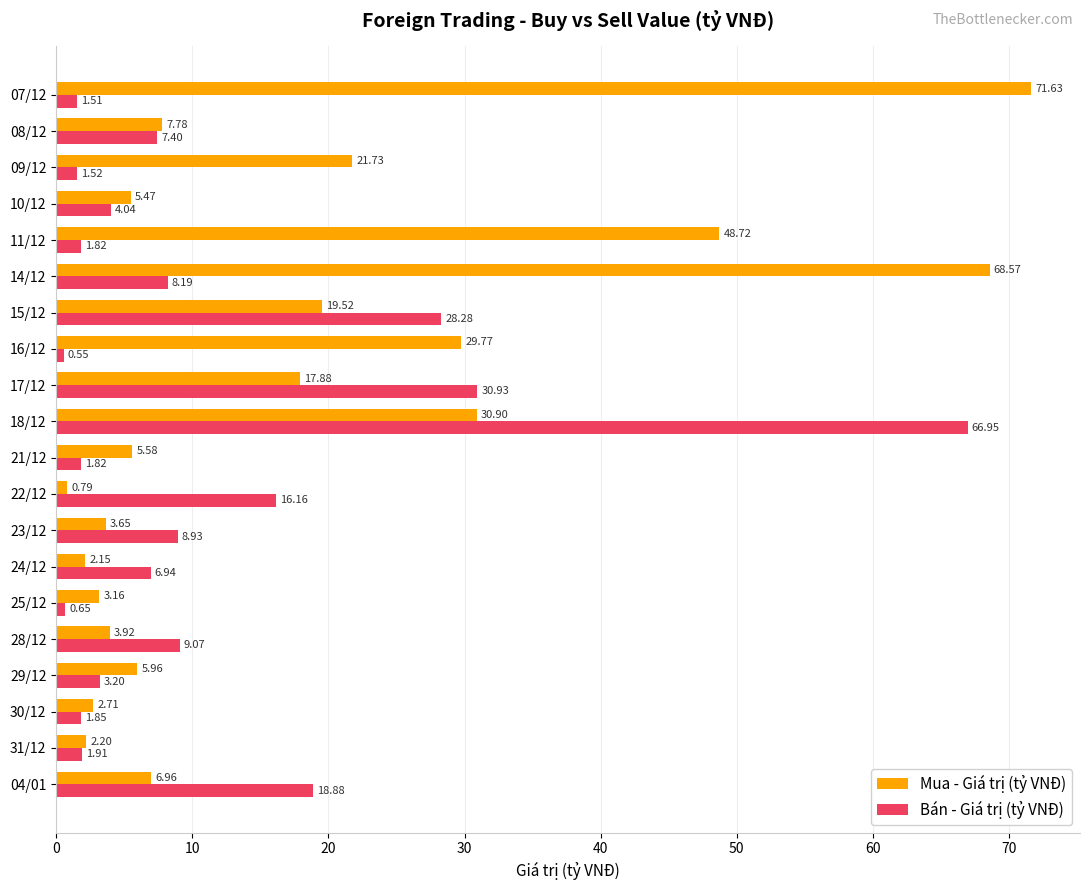

List the series in order of their overall mean, lowest first.

Bán - Giá trị (tỷ VNĐ), Mua - Giá trị (tỷ VNĐ)